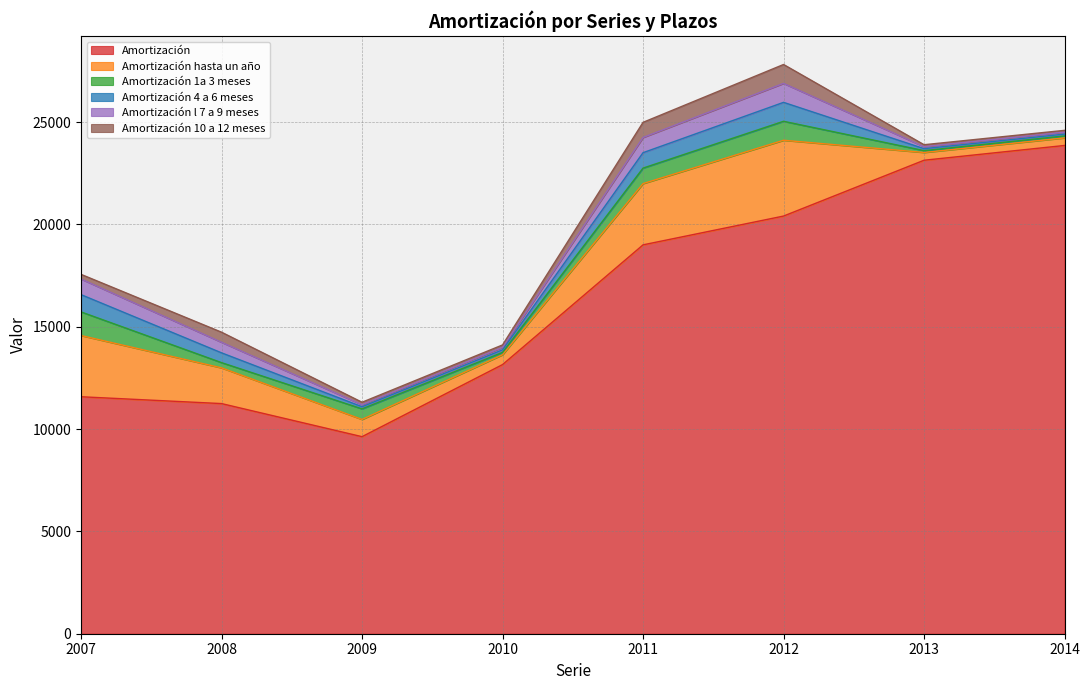

Which series ends up on top after the final intersection of Amortización 10 a 12 meses and Amortización 1a 3 meses?

Amortización 1a 3 meses